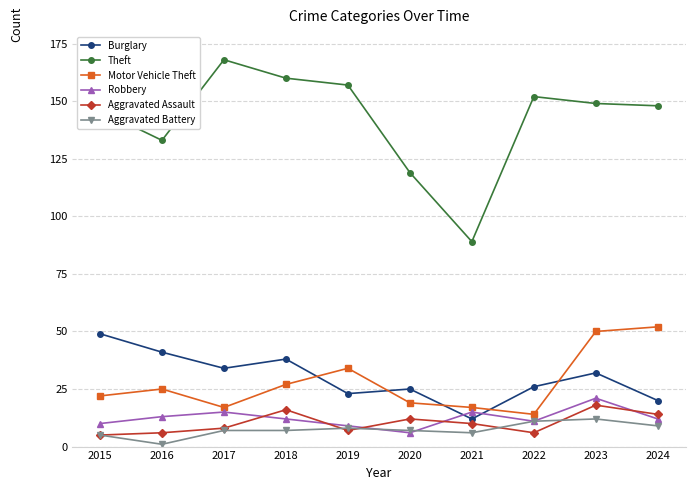

What is the total value across all series at 2015?

237